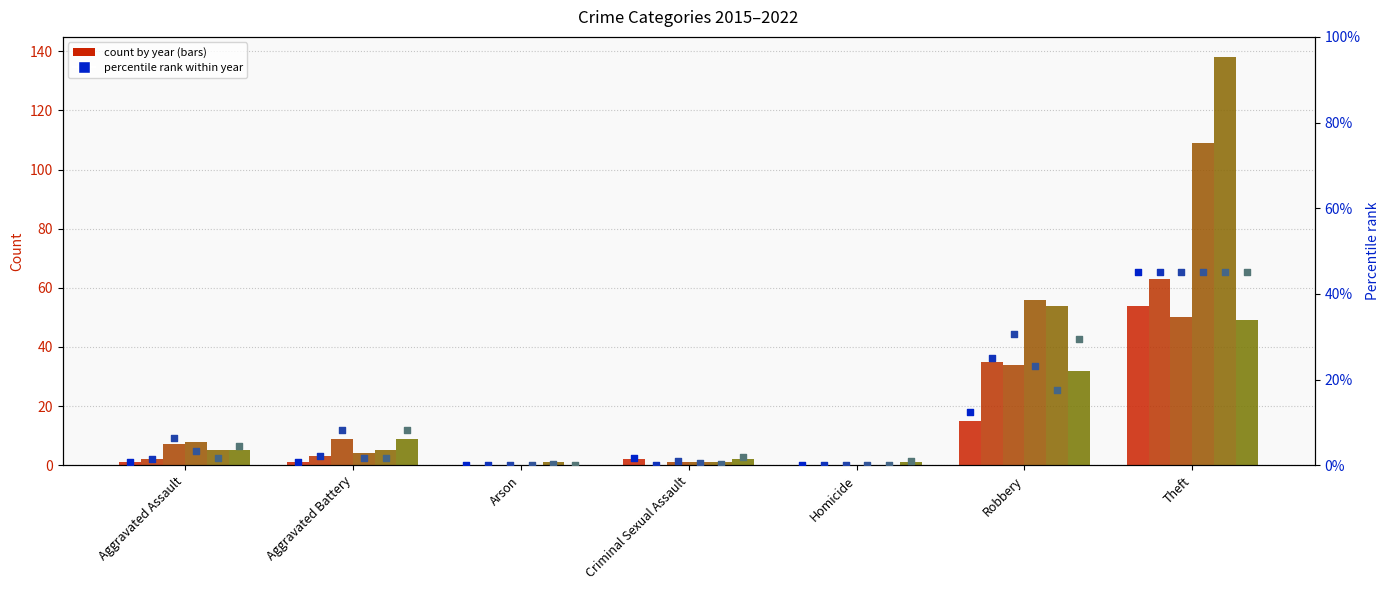

Which series has the largest Y range (max minus min)?

2018